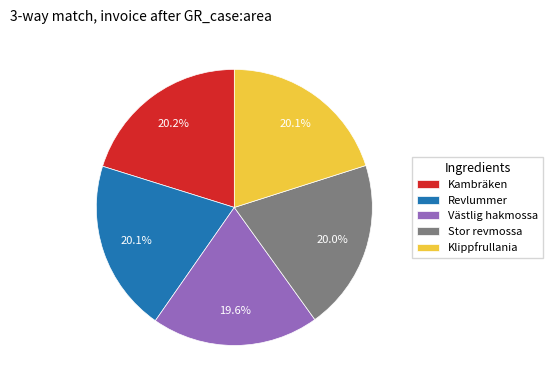

What is the ratio of the value at Kambräken to the value at Västlig hakmossa?

1.0